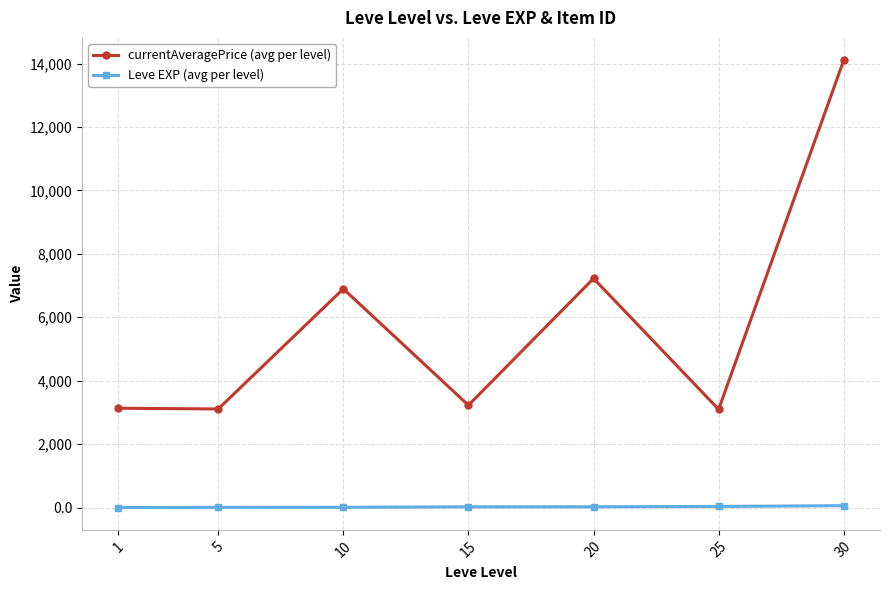

What is the average value of the currentAveragePrice (avg per level) series?

5826.9